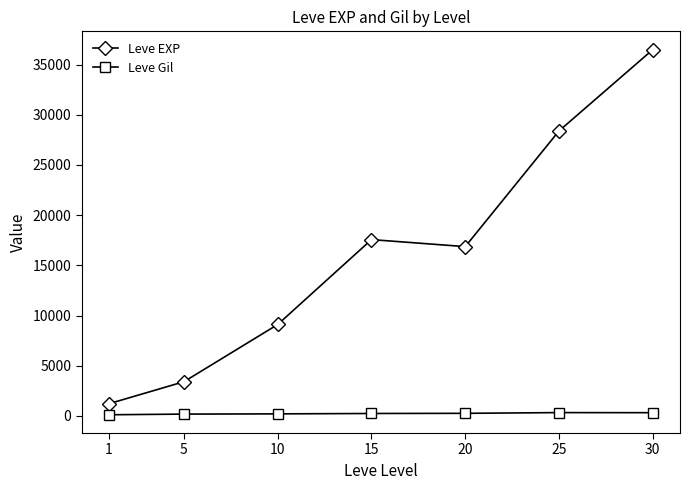

True or false: Leve Gil and Leve EXP cross at least once.

False